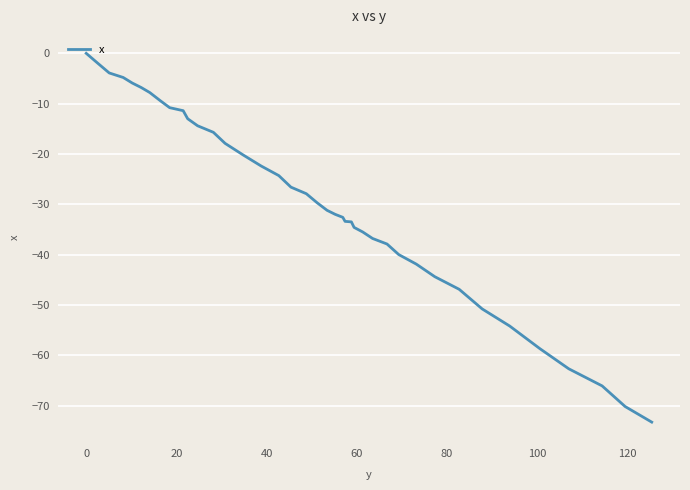

What is the smallest value displayed?

-73.3